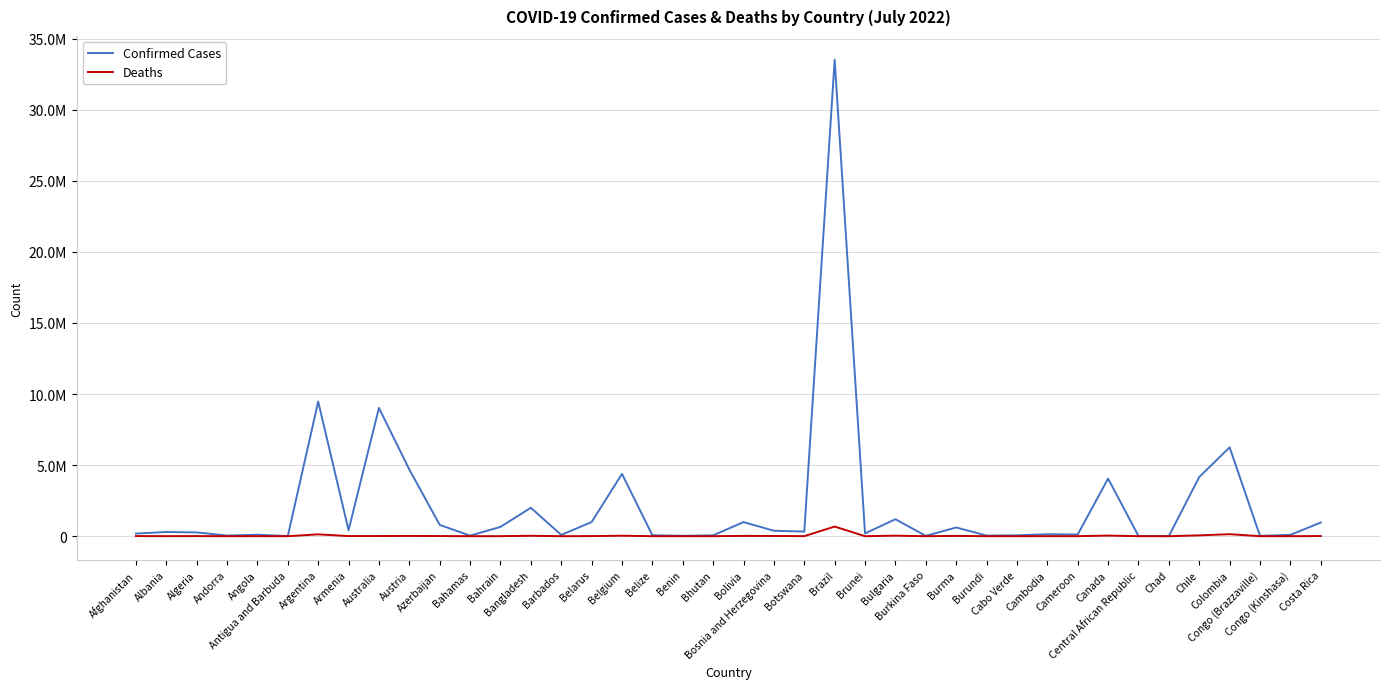

Reading left to right, extract all data points from this chart.

Confirmed Cases: Afghanistan=184224	Albania=293917	Algeria=266654	Andorra=45326	Angola=102209	Antigua and Barbuda=8712	Argentina=9465827	Armenia=424400	Australia=9020385	Austria=4691948	Azerbaijan=795495	Bahamas=36533	Bahrain=653447	Bangladesh=2000279	Barbados=88965	Belarus=994037	Belgium=4381331	Belize=66546	Benin=27271	Bhutan=60109	Bolivia=991680	Bosnia and Herzegovina=382382	Botswana=325181	Brazil=33505727	Brunei=193434	Bulgaria=1192284	Burkina Faso=21128	Burma=613887	Burundi=43850	Cabo Verde=62017	Cambodia=136545	Cameroon=120068	Canada=4051382	Central African Republic=14712	Chad=7430	Chile=4161478	Colombia=6247634	Congo (Brazzaville)=24604	Congo (Kinshasa)=91928	Costa Rica=960340
Deaths: Afghanistan=7738	Albania=3517	Algeria=6875	Andorra=153	Angola=1912	Antigua and Barbuda=144	Argentina=129202	Armenia=8629	Australia=11032	Austria=20217	Azerbaijan=9729	Bahamas=822	Bahrain=1506	Bangladesh=29256	Barbados=480	Belarus=7118	Belgium=32118	Belize=680	Benin=163	Bhutan=21	Bolivia=22007	Bosnia and Herzegovina=15825	Botswana=2763	Brazil=676486	Brunei=225	Bulgaria=37319	Burkina Faso=387	Burma=19434	Burundi=38	Cabo Verde=409	Cambodia=3056	Cameroon=1931	Canada=43661	Central African Republic=113	Chad=193	Chile=59216	Colombia=140603	Congo (Brazzaville)=386	Congo (Kinshasa)=1390	Costa Rica=8525